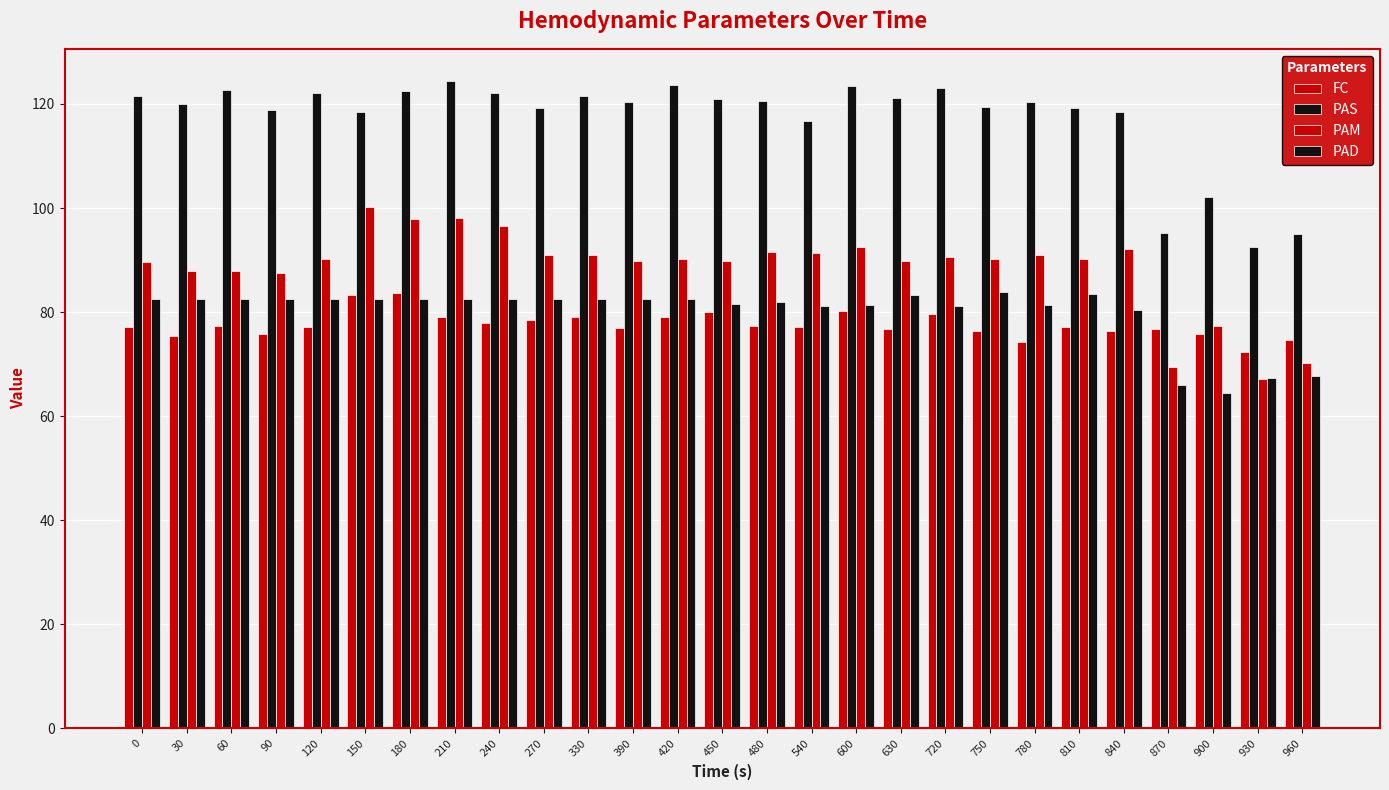

Which has a higher value, 840 or 480?

480